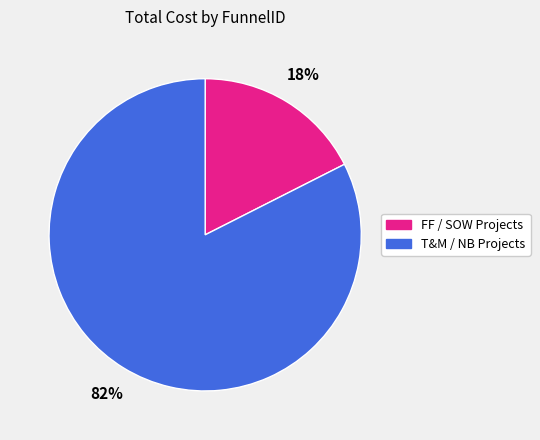

To the nearest percent, what is the average slice percentage?

50%